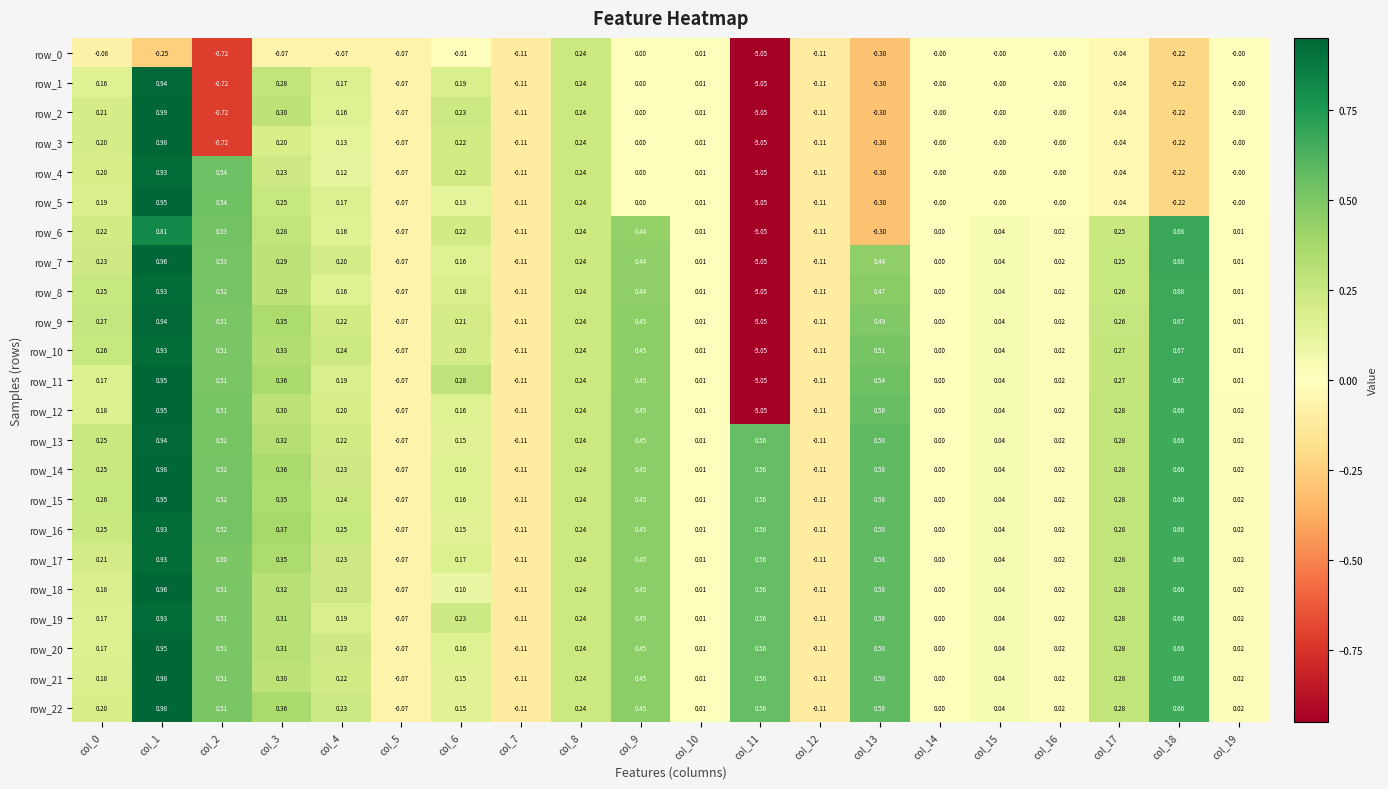

Is the value of row_6 at col_6 greater than the value of row_0 at col_18?

Yes